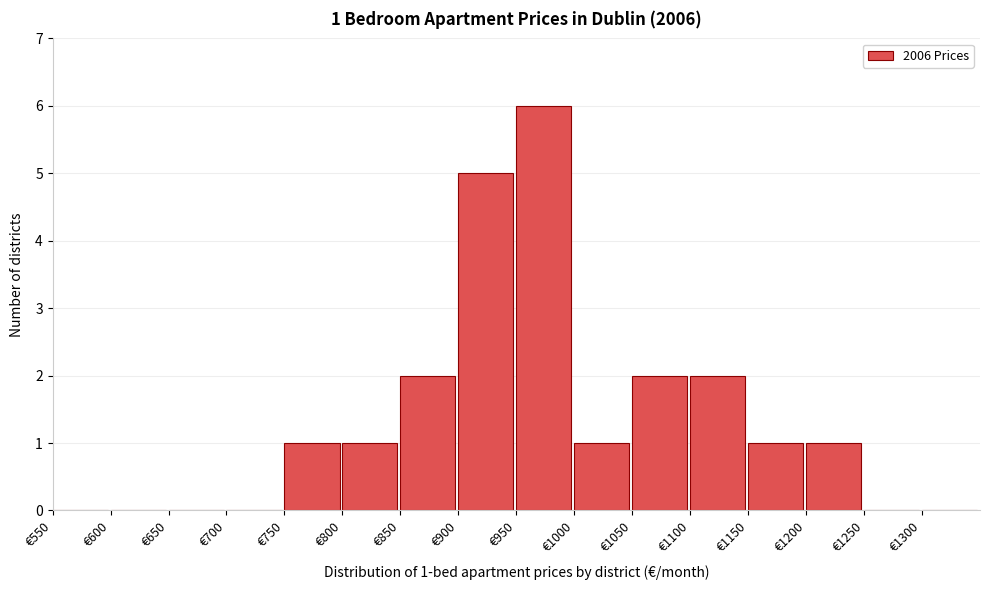

Over which range of the x-axis is the bar tallest?

950 to 1000